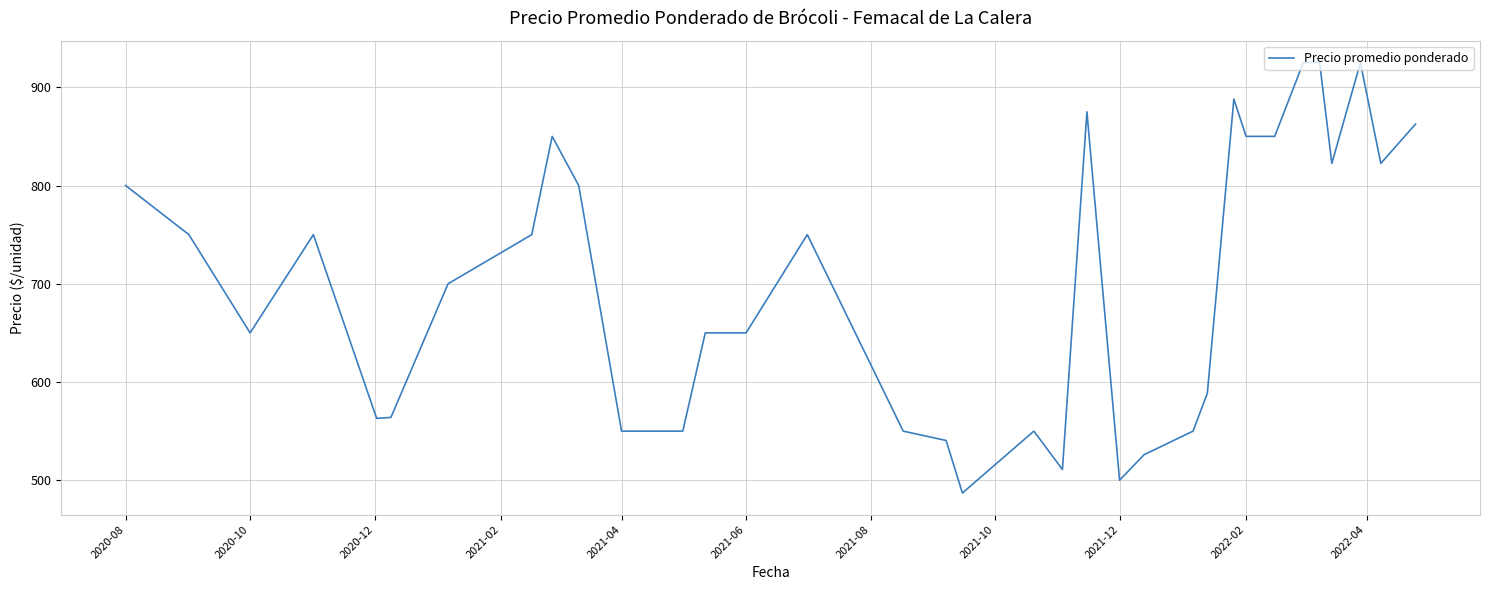

What is the smallest value displayed?

487.0